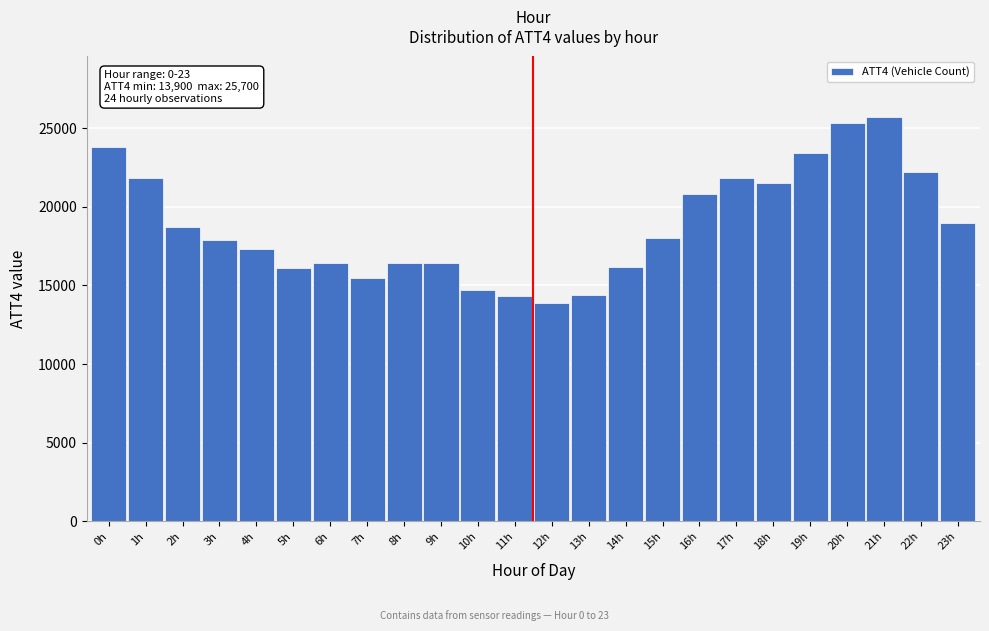

What is the label of the 20th bar from the left?

19h